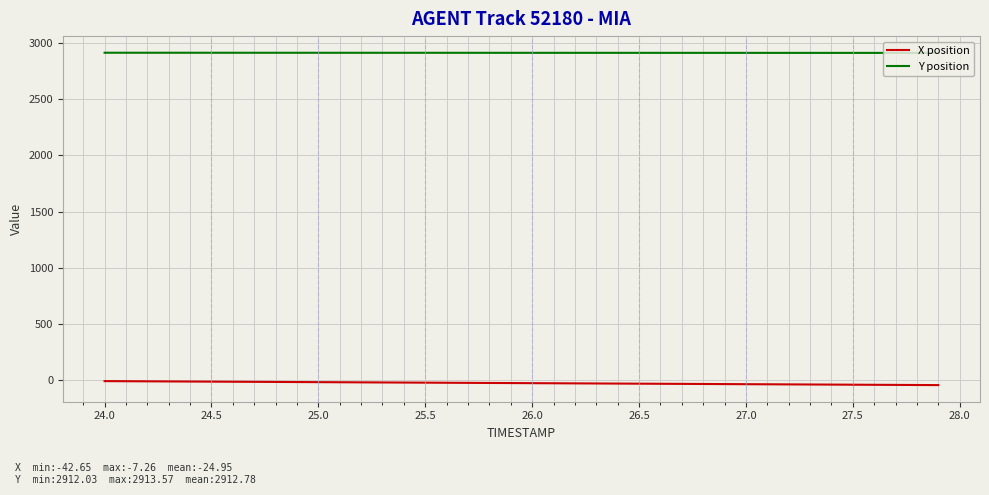

True or false: X position and Y position cross at least once.

False